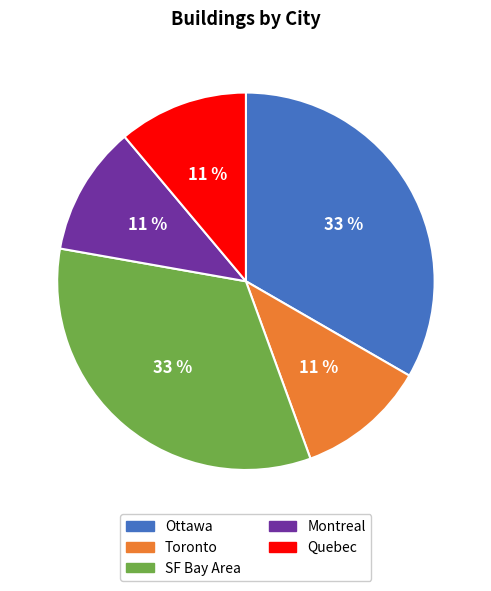

Which has a higher value, Montreal or Ottawa?

Ottawa